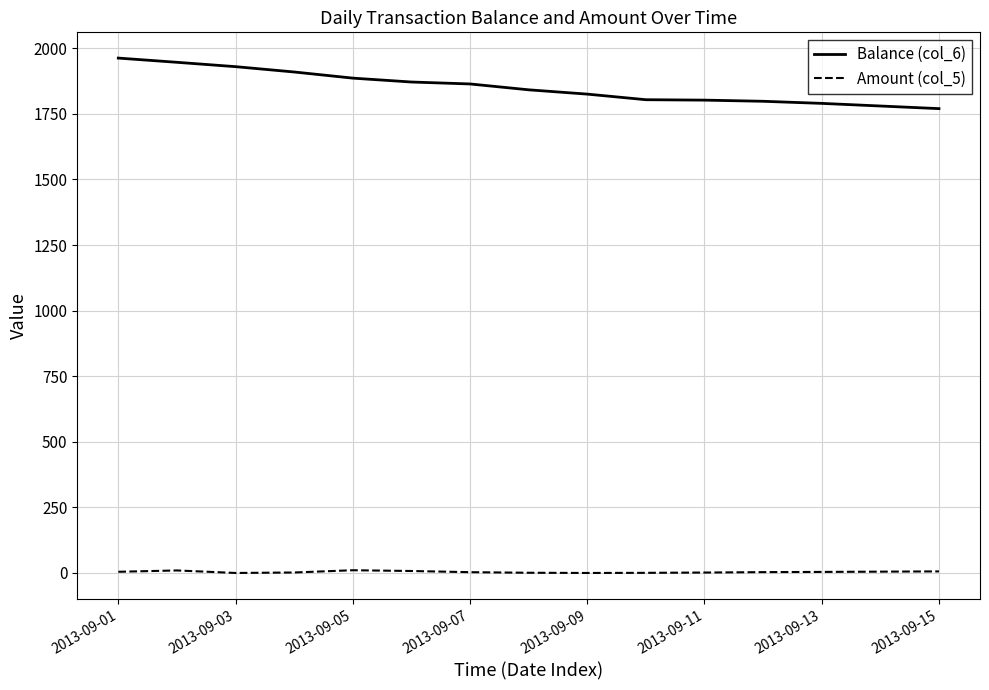

How many values in the Balance (col_6) series are below 1841?

7